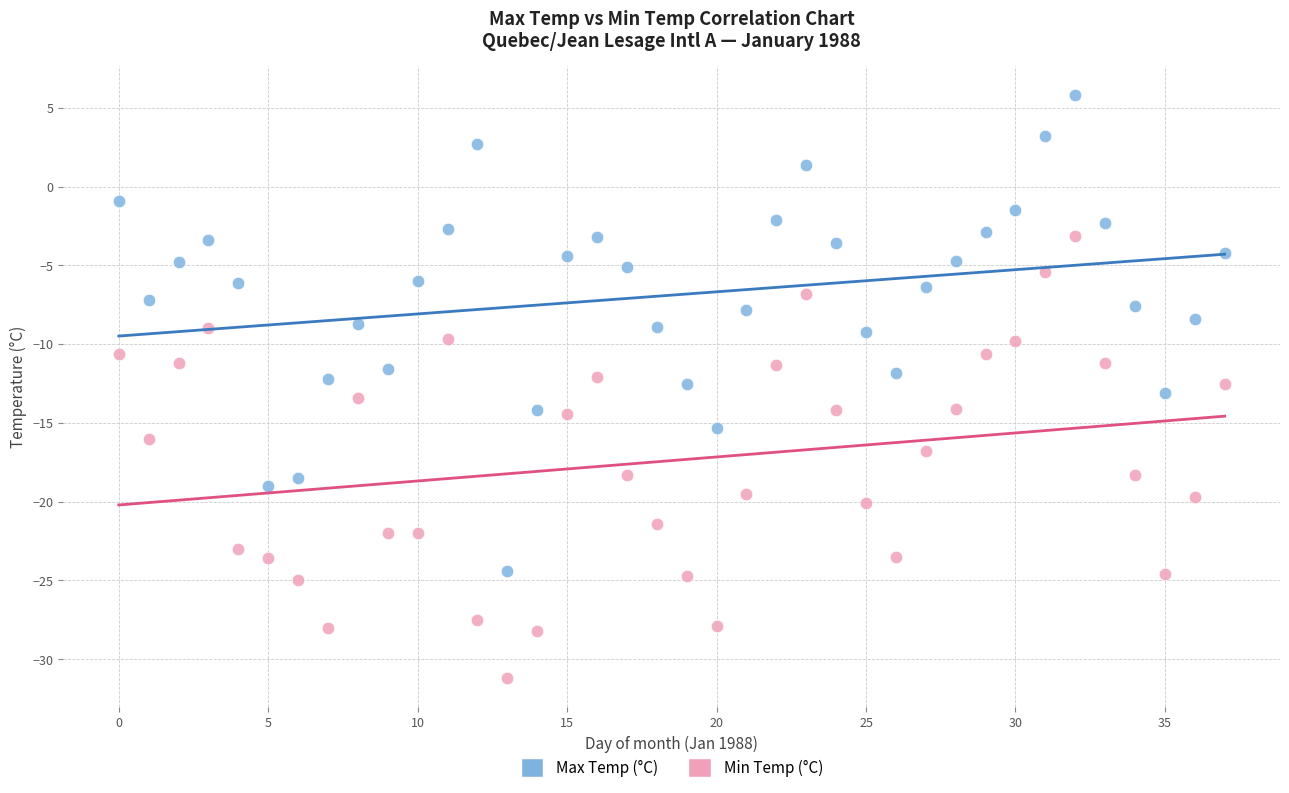

What are all the series names shown in the legend?

Max Temp (°C), Min Temp (°C)